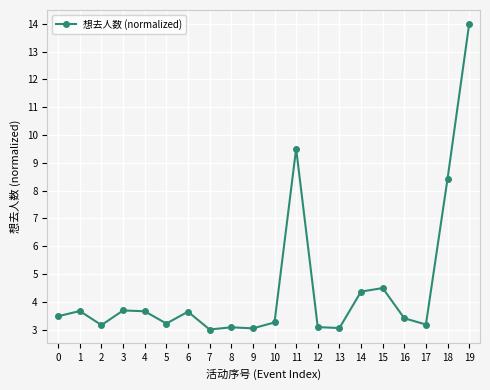

What is the difference between the maximum and minimum values?

11.0